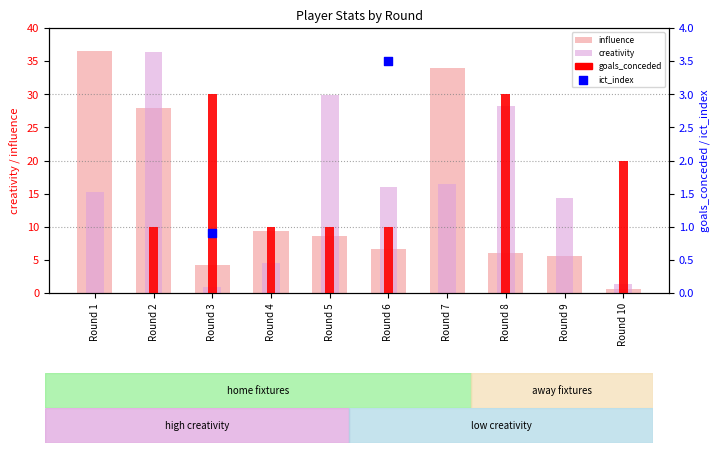

What is the total value across all series at Round 3?

9.0